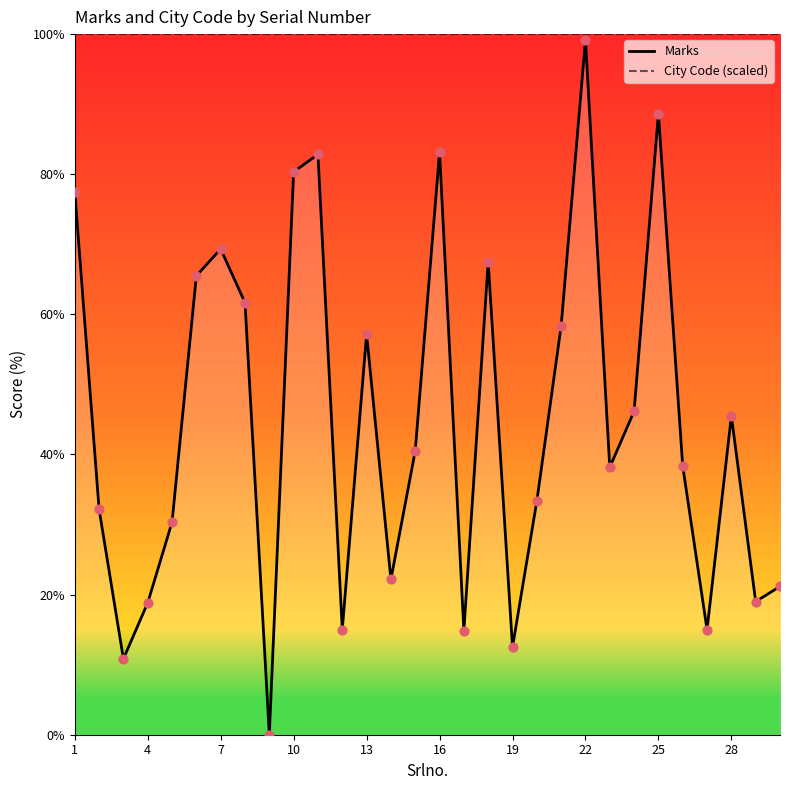

Which series has the largest total across all categories?

City Code (scaled)